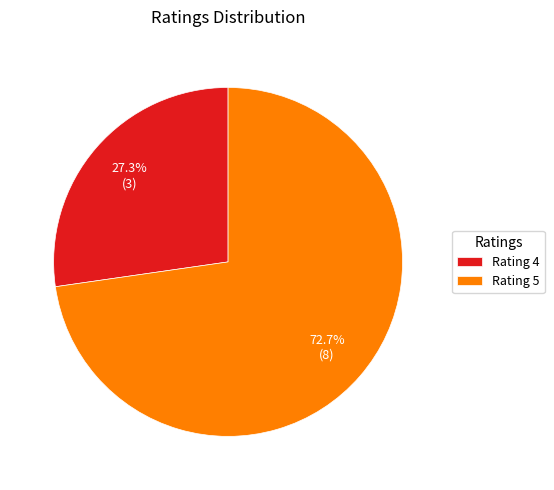

Rank the categories by value from lowest to highest.

Rating 4, Rating 5